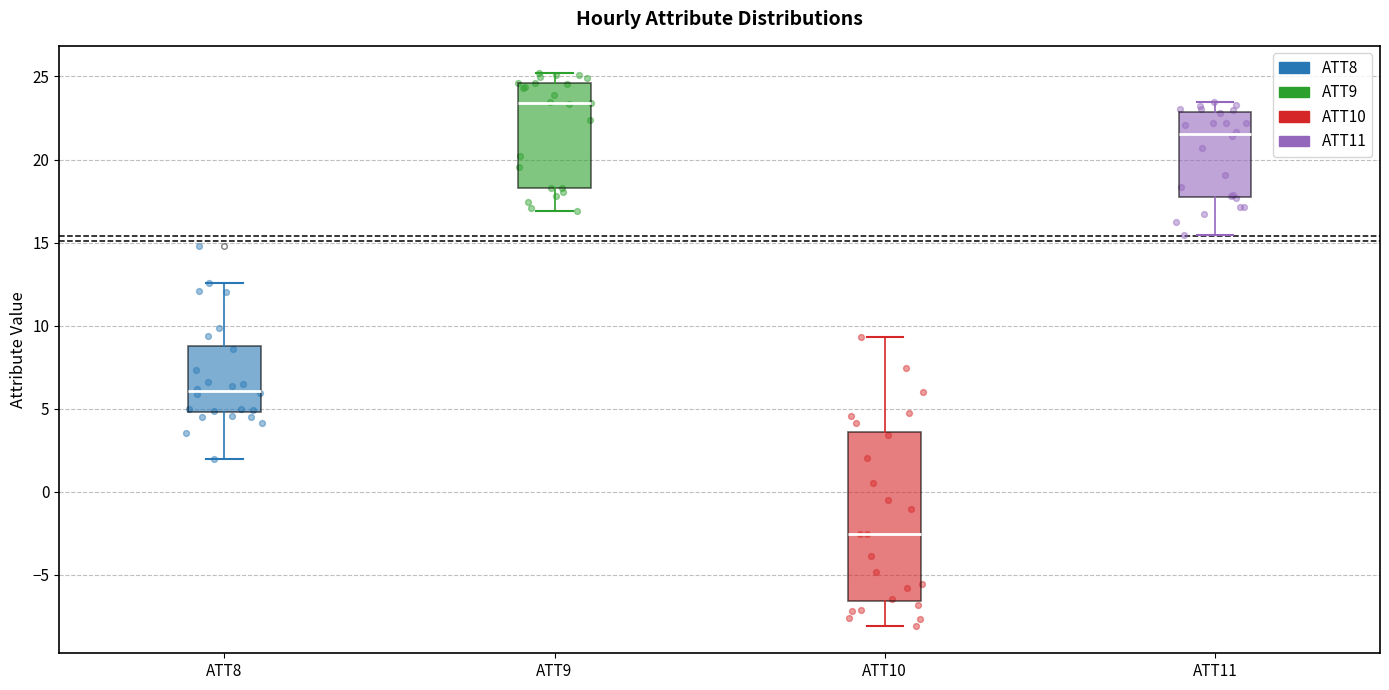

Which box has the highest median line?

ATT9